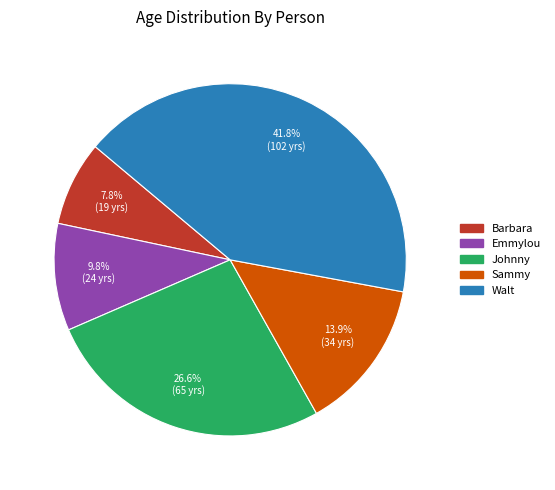

To the nearest percent, what is the average slice percentage?

20%